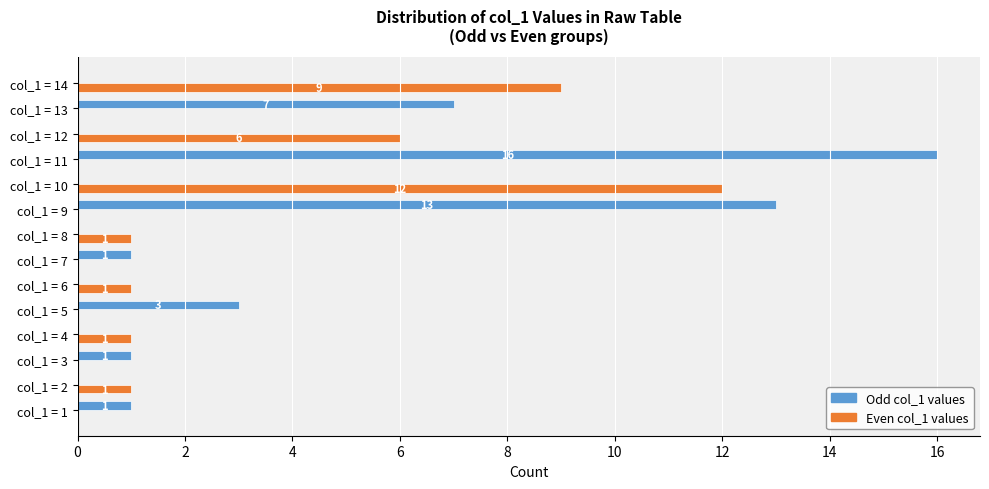

Where is Odd col_1 values nearest to the value 8?

col_1 = 13